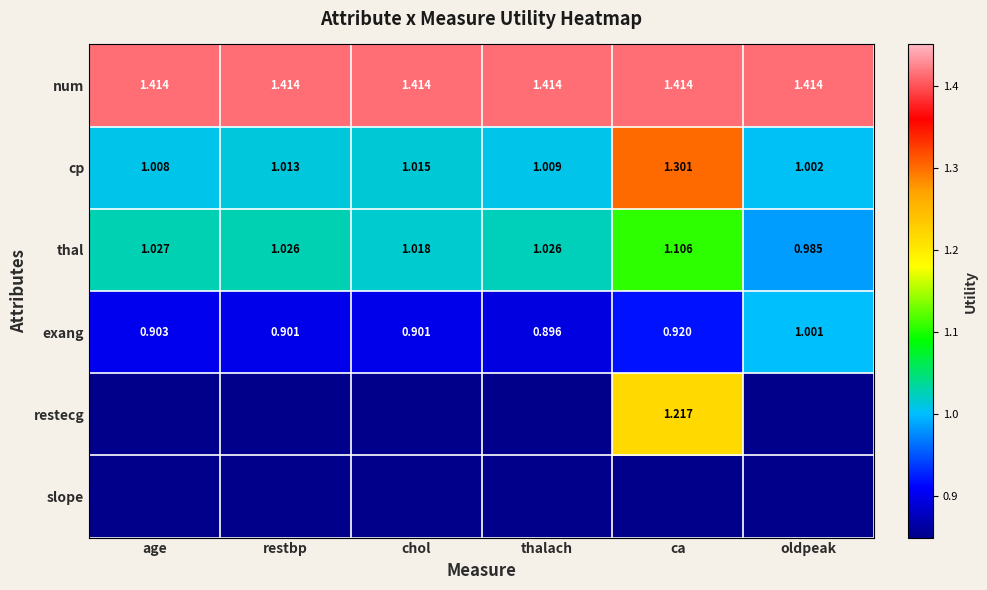

List the labels in order of cp value, largest first.

ca, chol, restbp, thalach, age, oldpeak